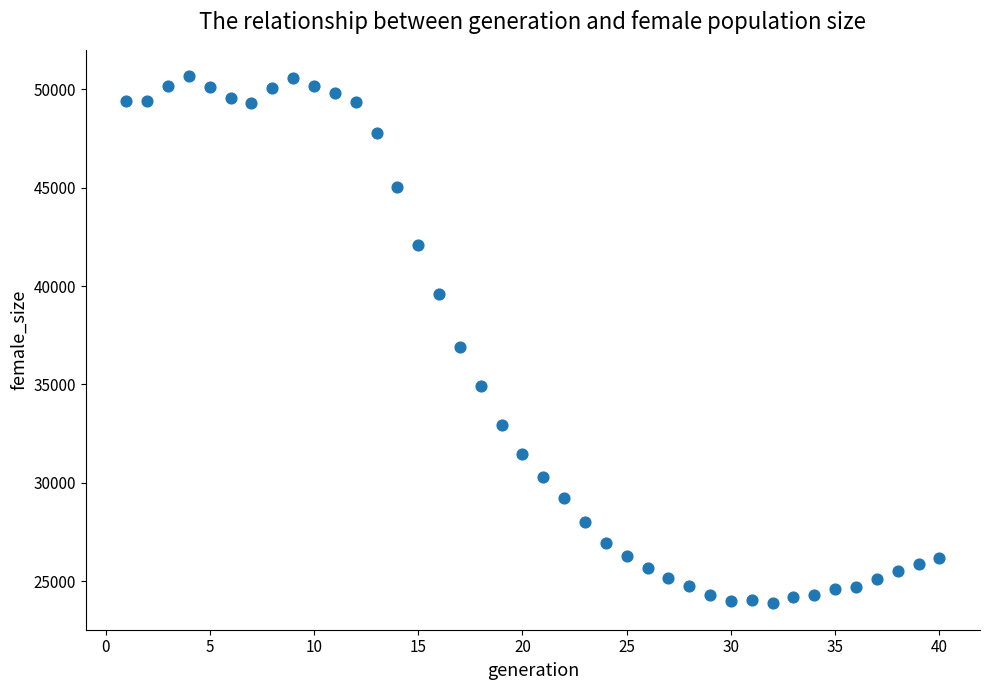

What Y value in the scatter plot is closest to 37269?

36888